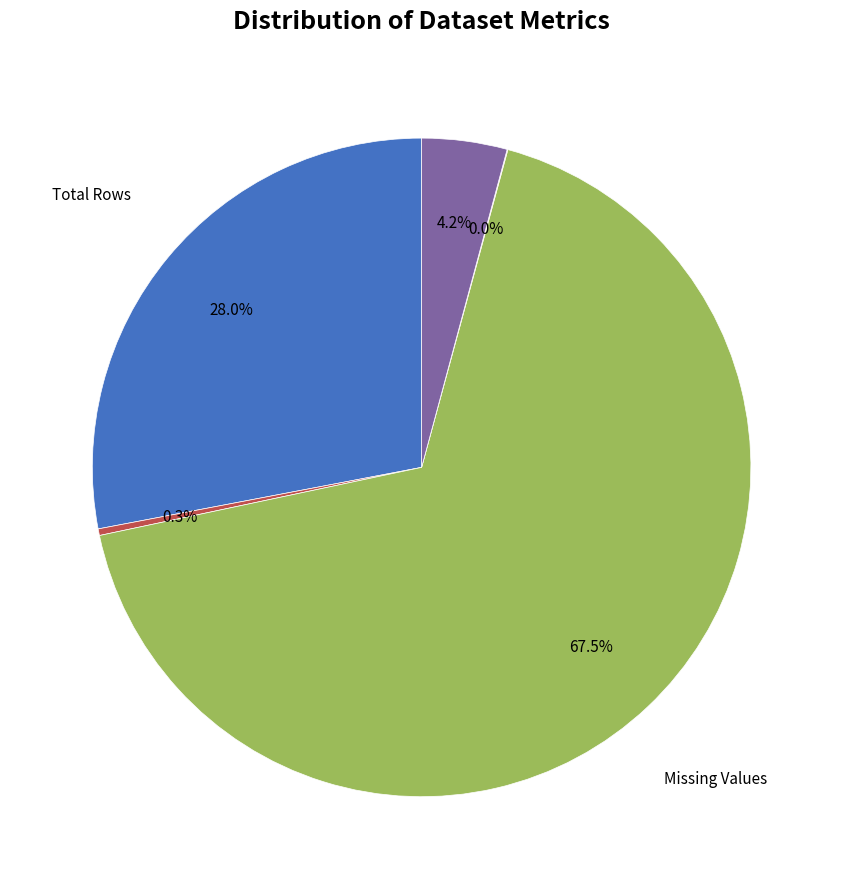

Is there any slice that represents more than half of the pie?

Yes